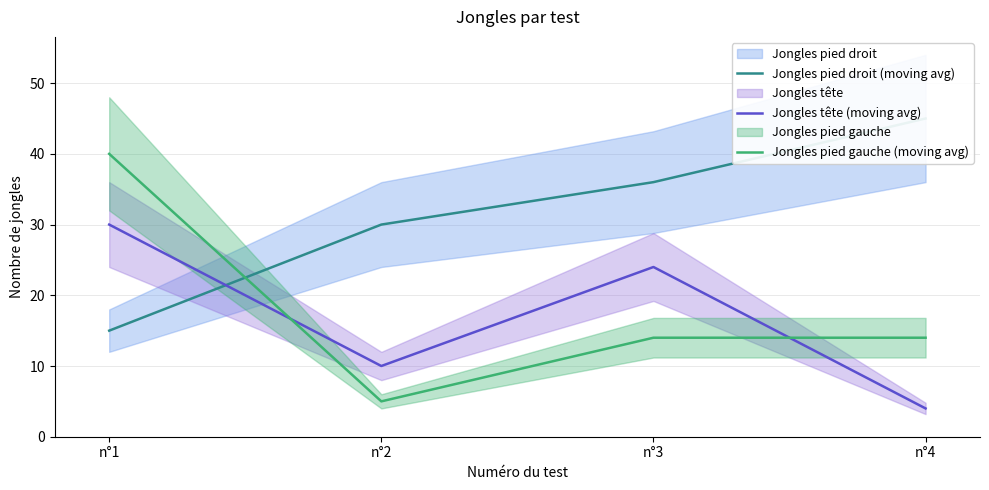

The Jongles pied gauche (moving avg) series shows 23 at n°3. True or false?

False